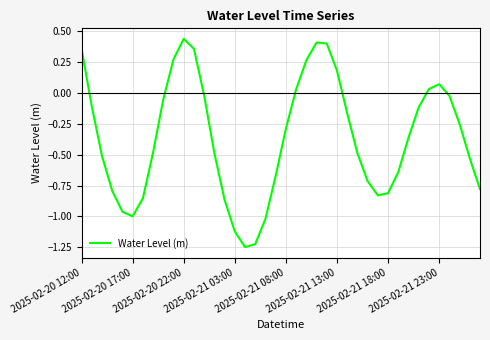

How many lines are shown in the chart?

1